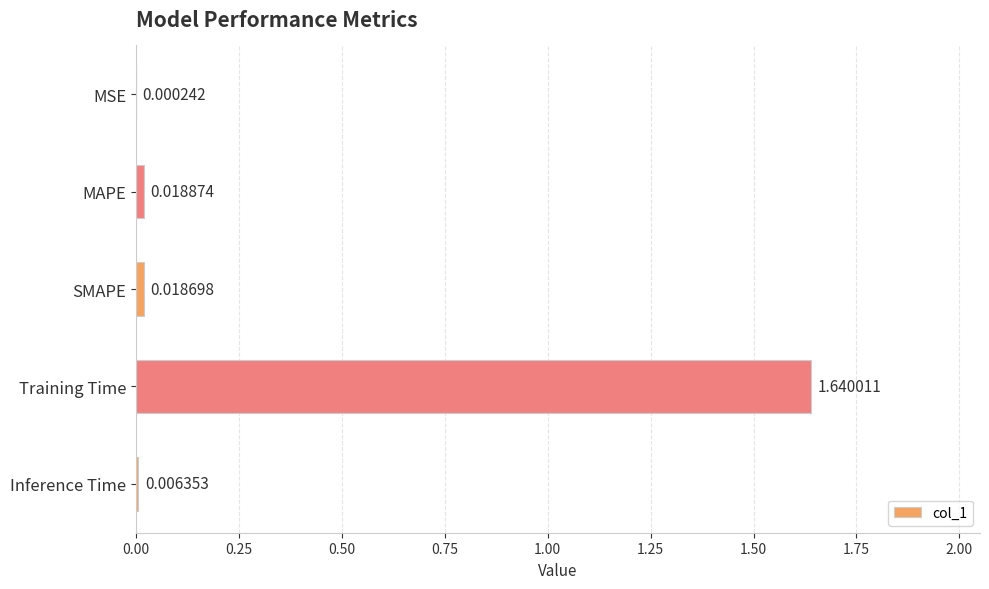

What is the sum of all values?

1.7